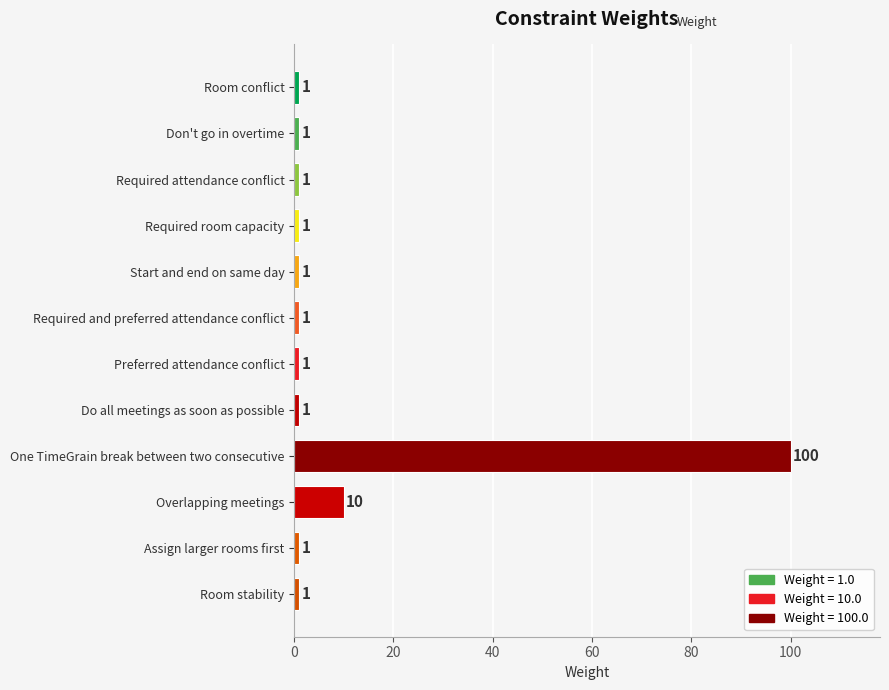

What is the sum of all values?

120